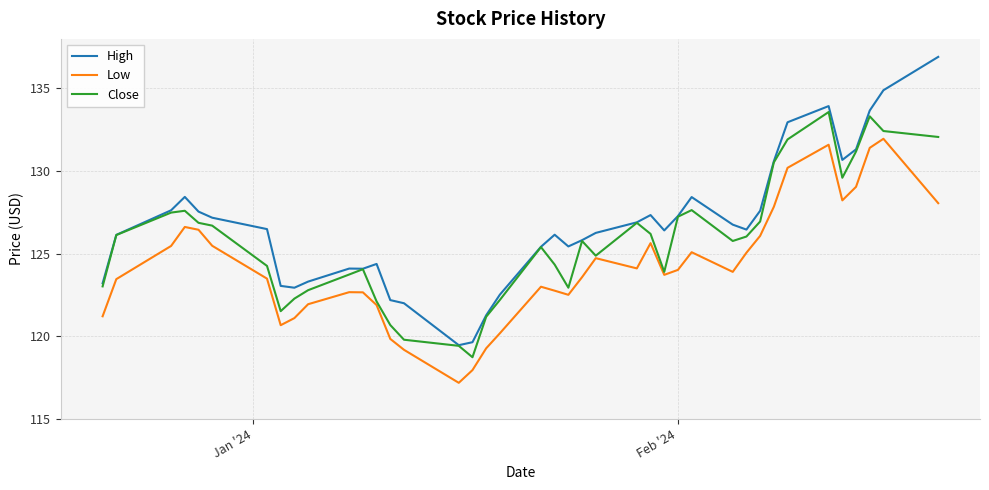

Which series has the widest spread of values?

High